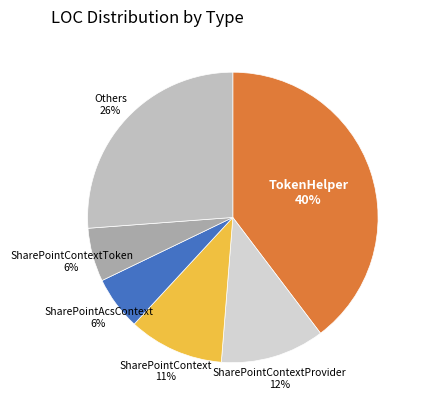

How many segments does this pie chart have?

6